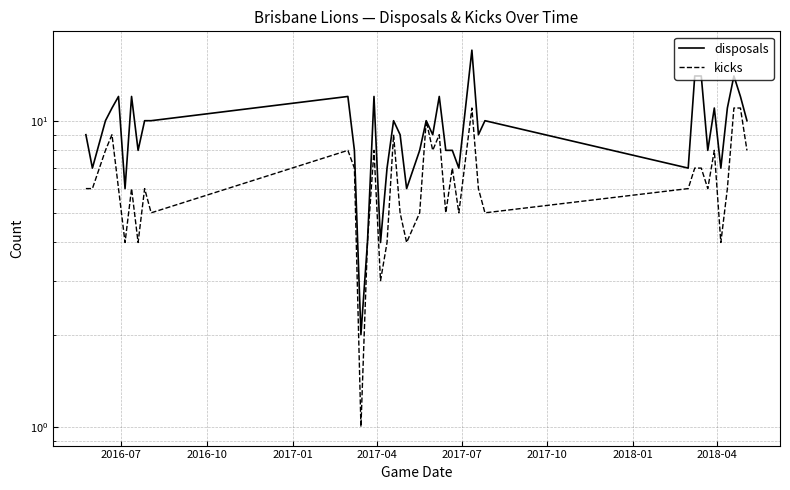

How many values in the kicks series exceed 6?

17